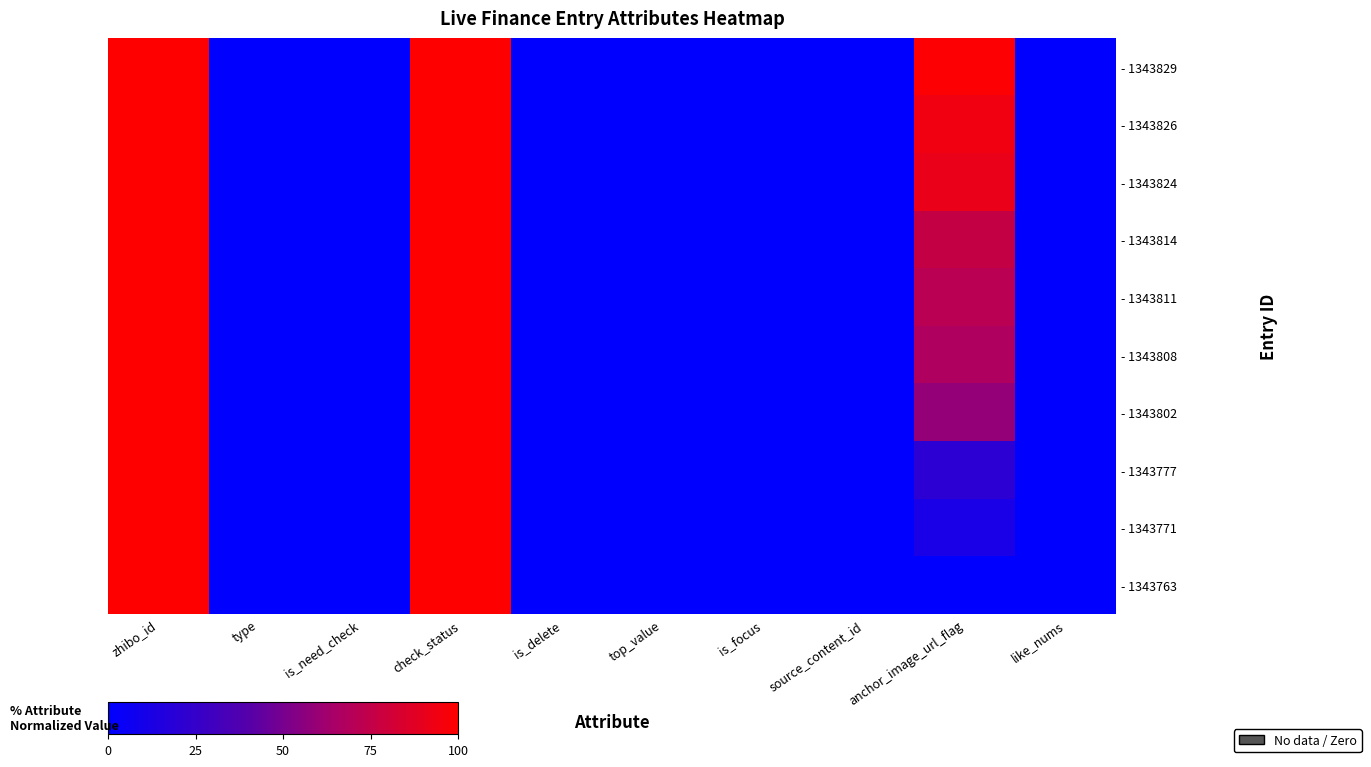

Which series has the widest spread of values?

- 1343829